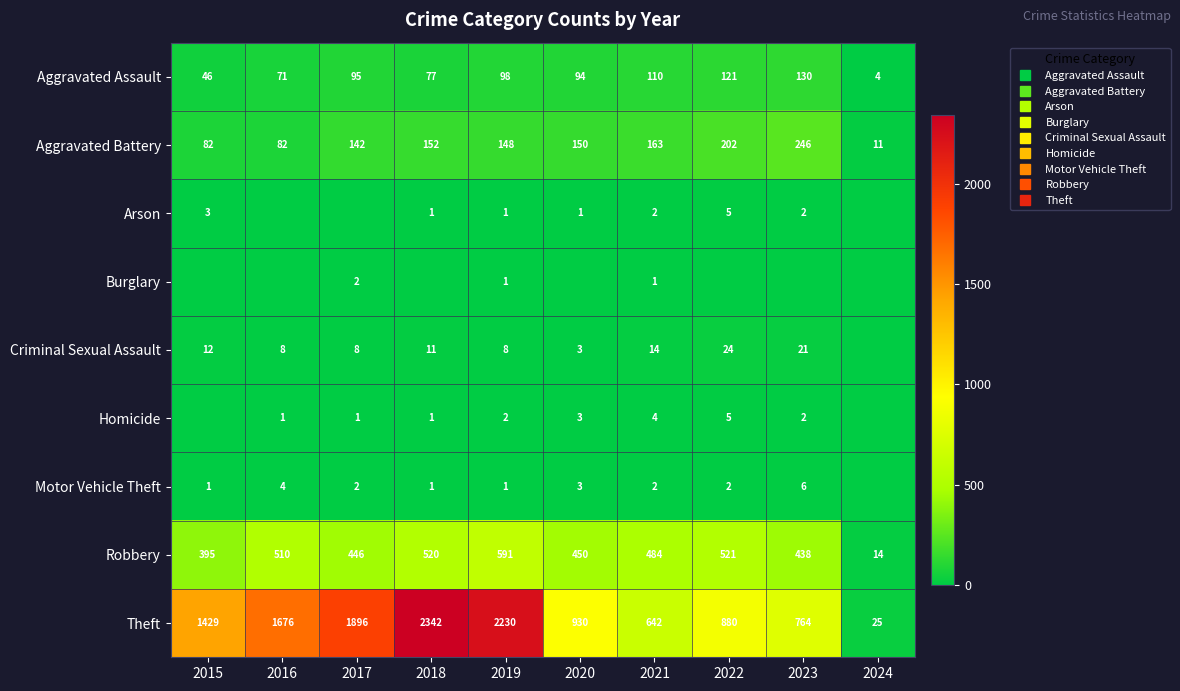

Count the number of categories in the chart.

10